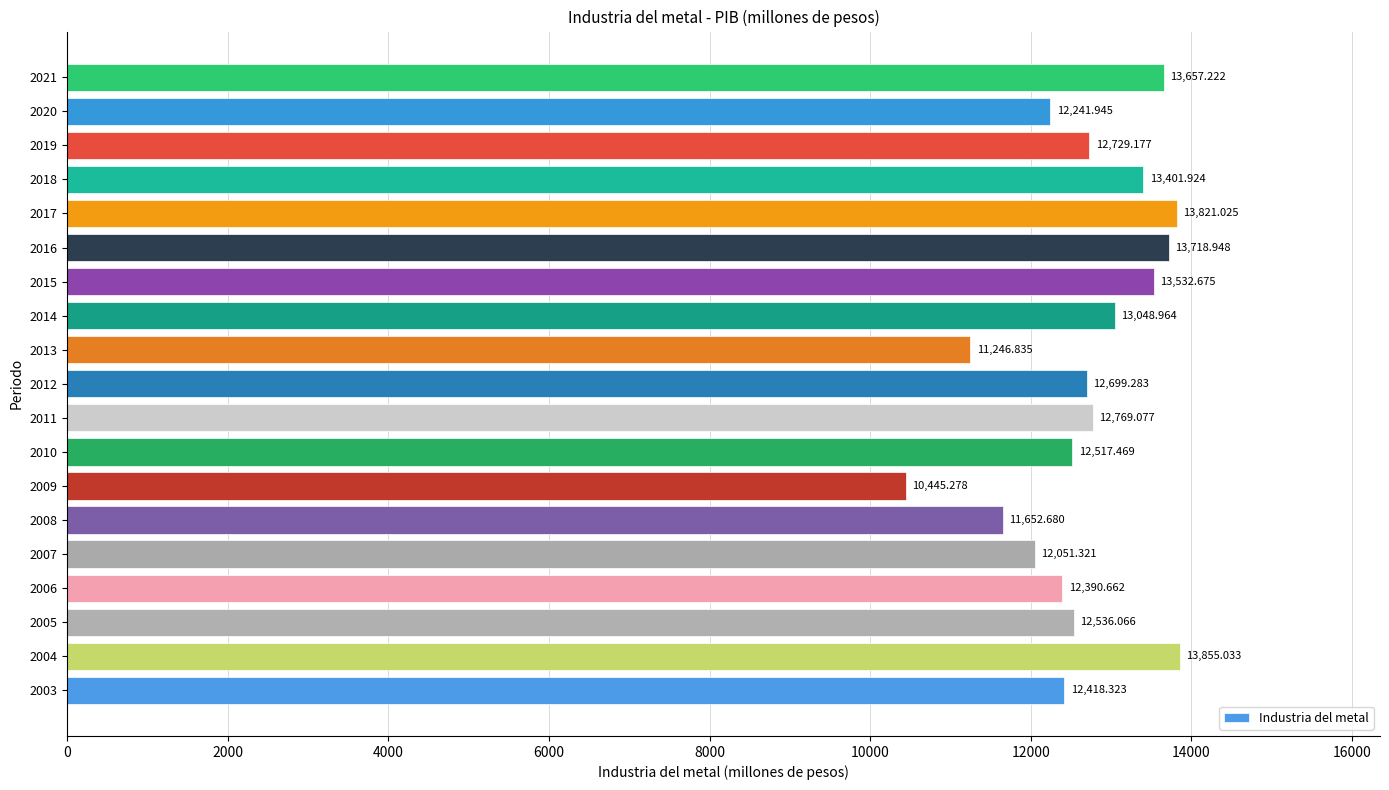

What is the ratio of the value at 2010 to the value at 2012?

1.0